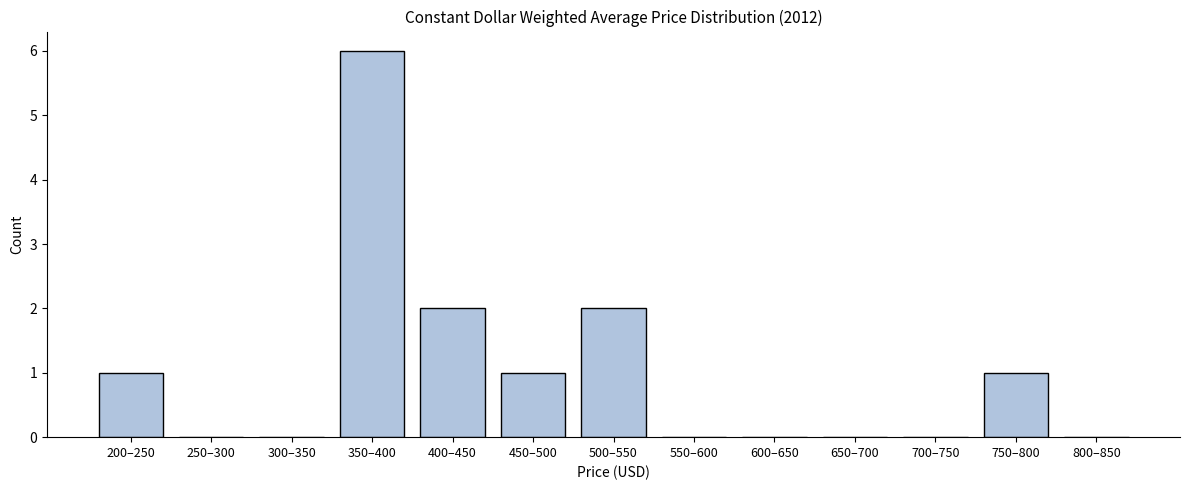

Reading left to right, extract all data points from this chart.

200–250=1	250–300=0	300–350=0	350–400=6	400–450=2	450–500=1	500–550=2	550–600=0	600–650=0	650–700=0	700–750=0	750–800=1	800–850=0